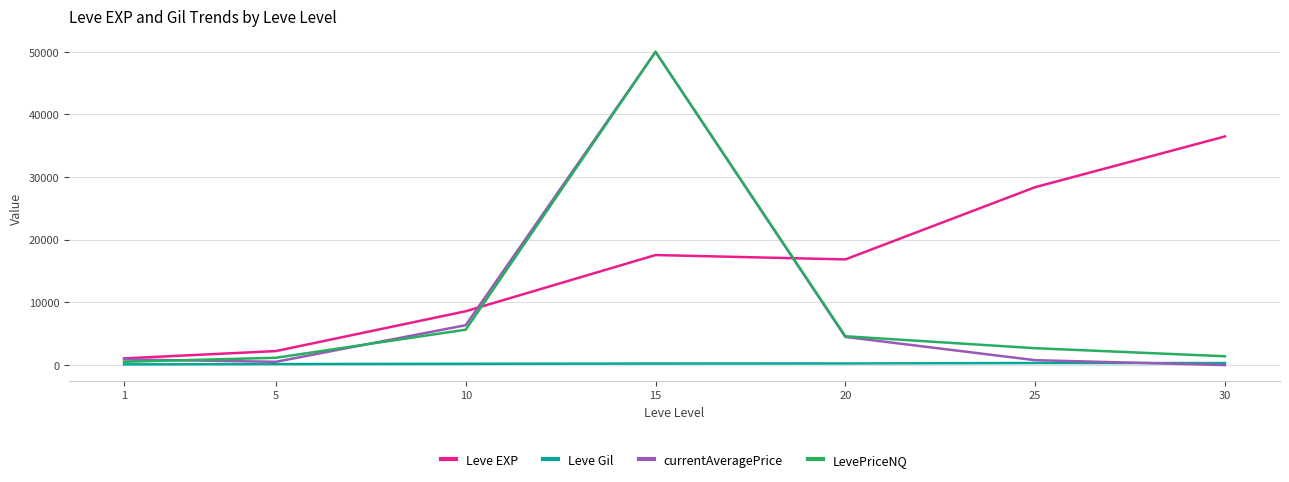

How many values in the Leve EXP series are below 16865?

3